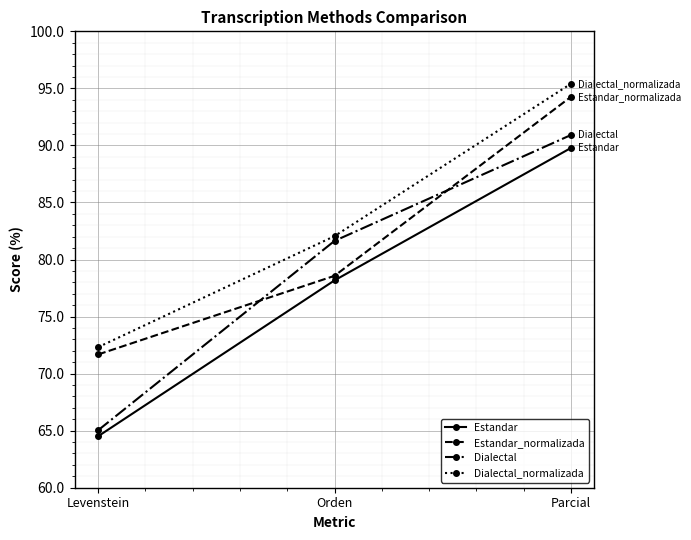

Which series has the largest range (max minus min)?

Dialectal